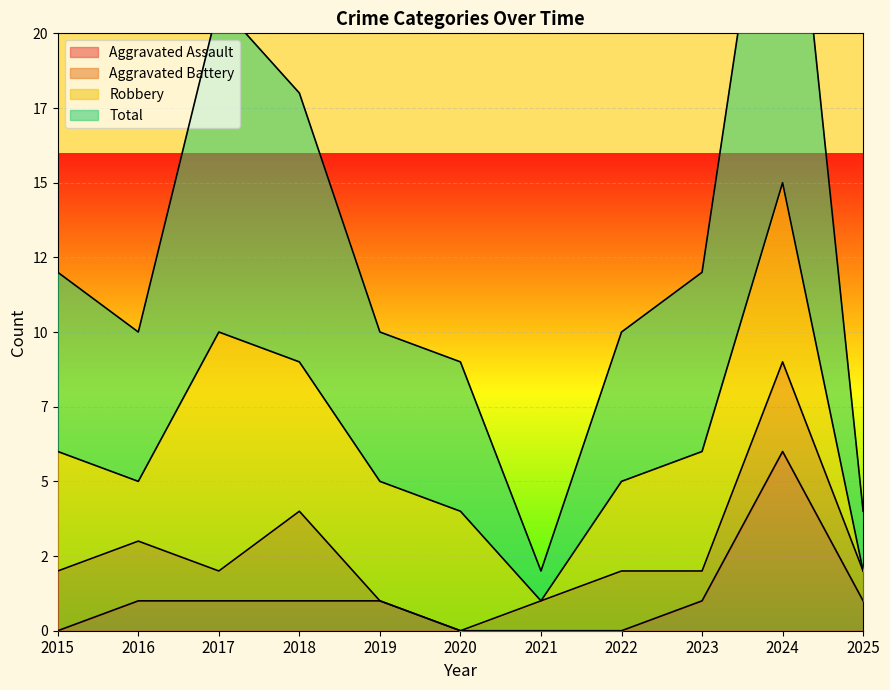

In Total, how many points are lower than both neighbors (excluding endpoints)?

2